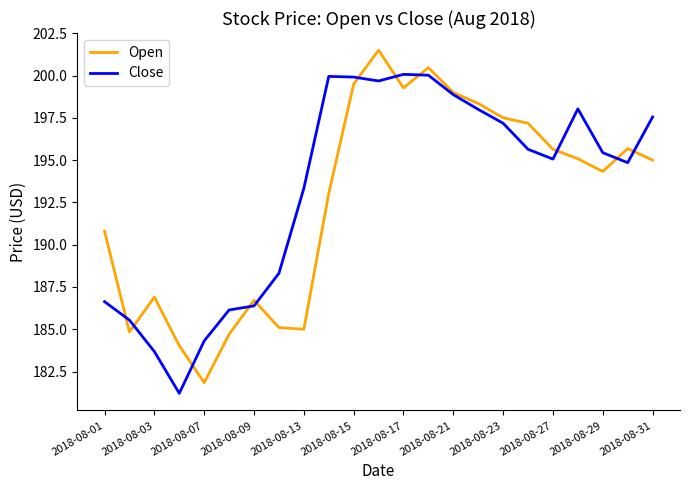

Does the chart have visible grid lines?

No